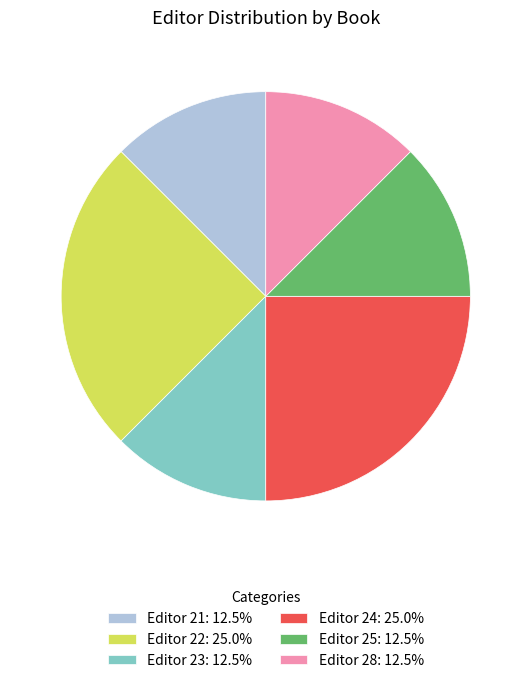

Approximately how many times larger is the value at Editor 21: 12.5% compared to Editor 24: 25.0%?

0.5